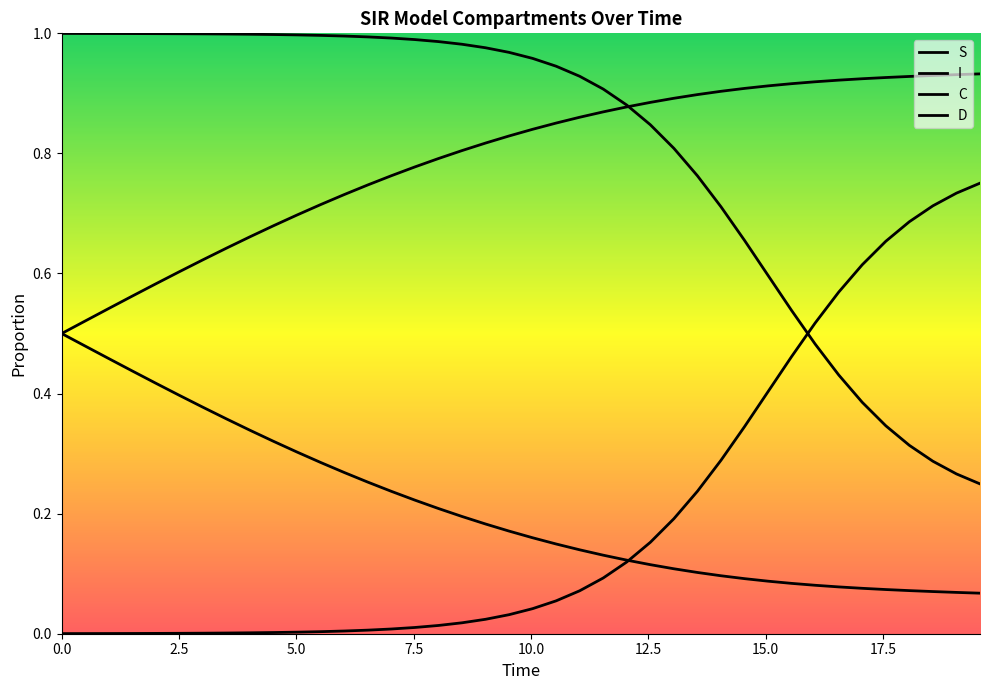

True or false: C and S intersect in this chart.

False